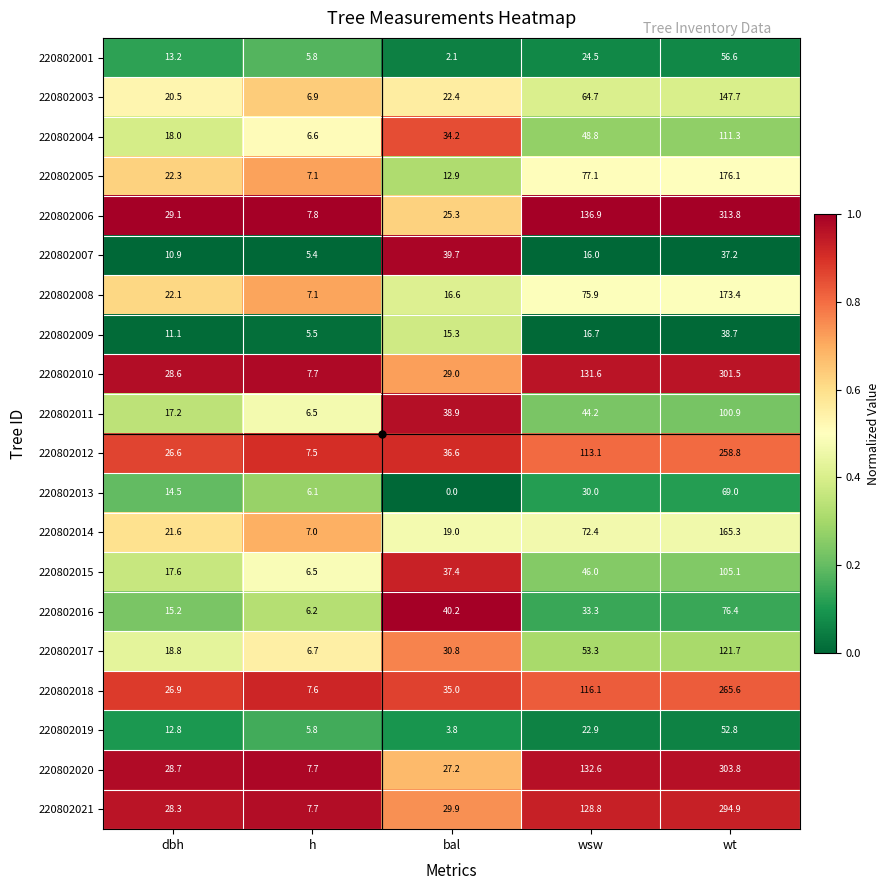

How many series are shown in this chart?

20